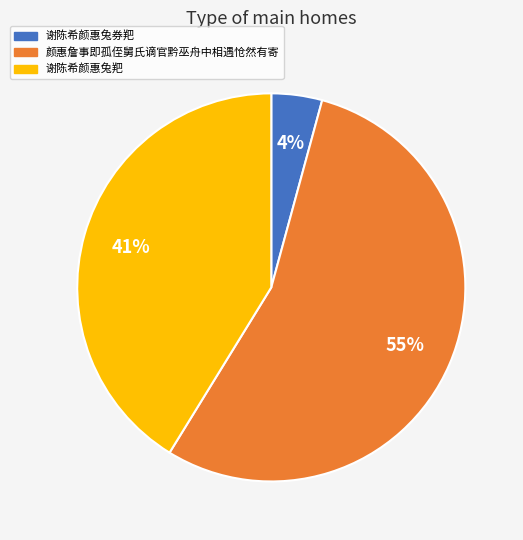

How many slices are in this pie chart?

3